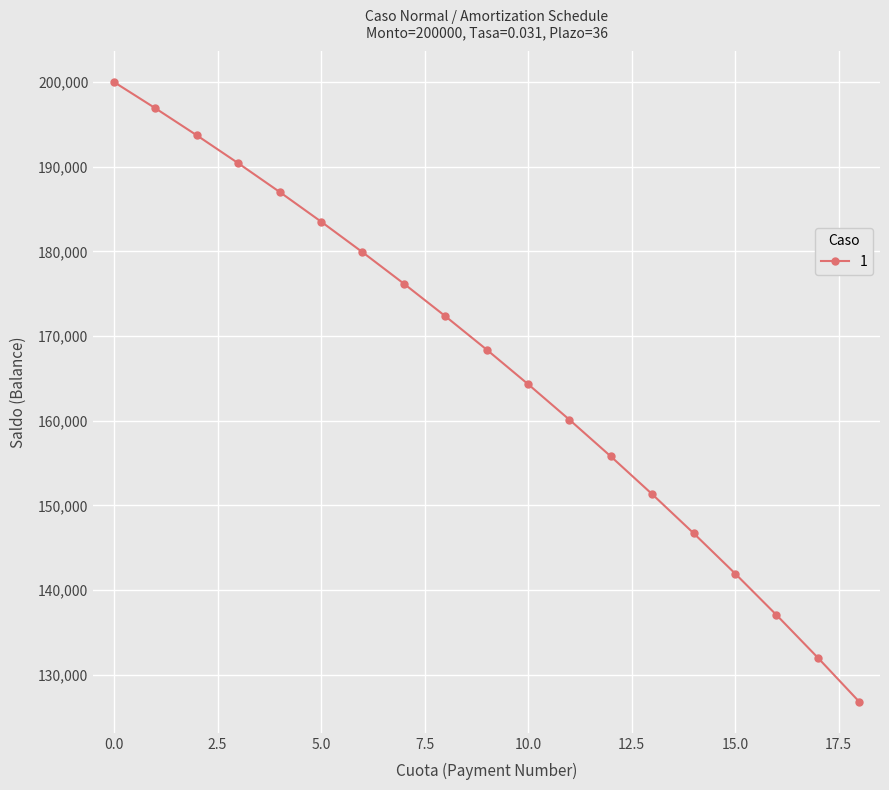

Does the chart have visible grid lines?

Yes